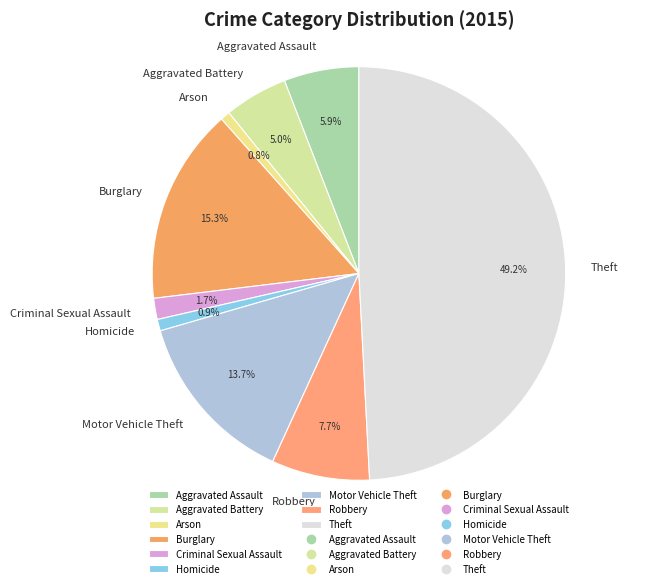

To the nearest percent, what portion does Robbery represent?

8%